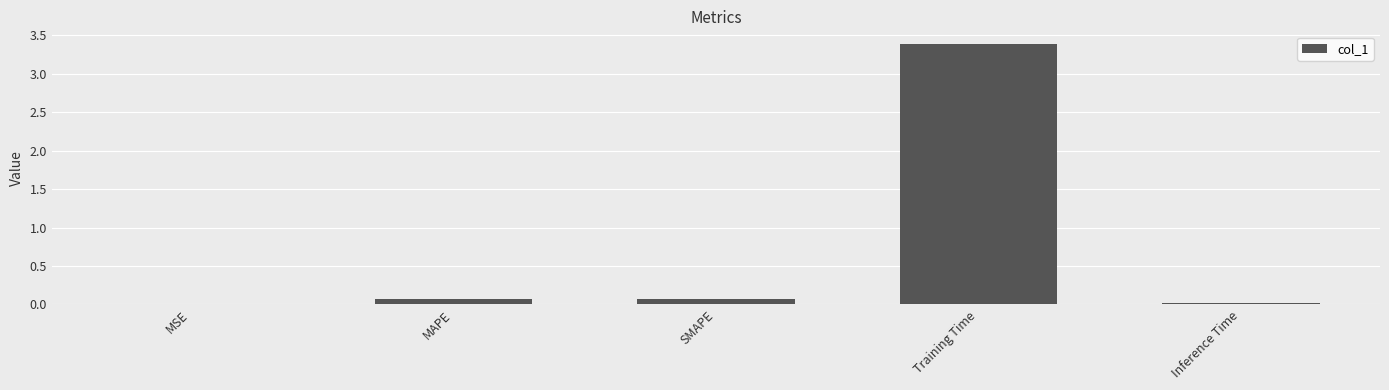

True or false: the data shows 0.1 at MAPE.

True